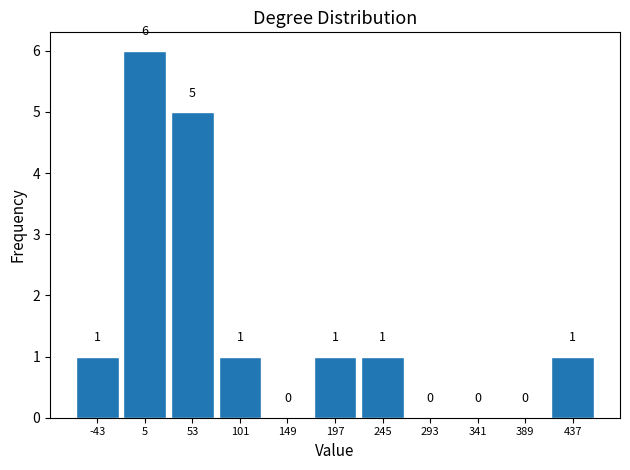

How tall is the bar that spans 220 to 270 on the x-axis? The bar edges are not printed on the chart, so give them approximately, as read against the axis.

1